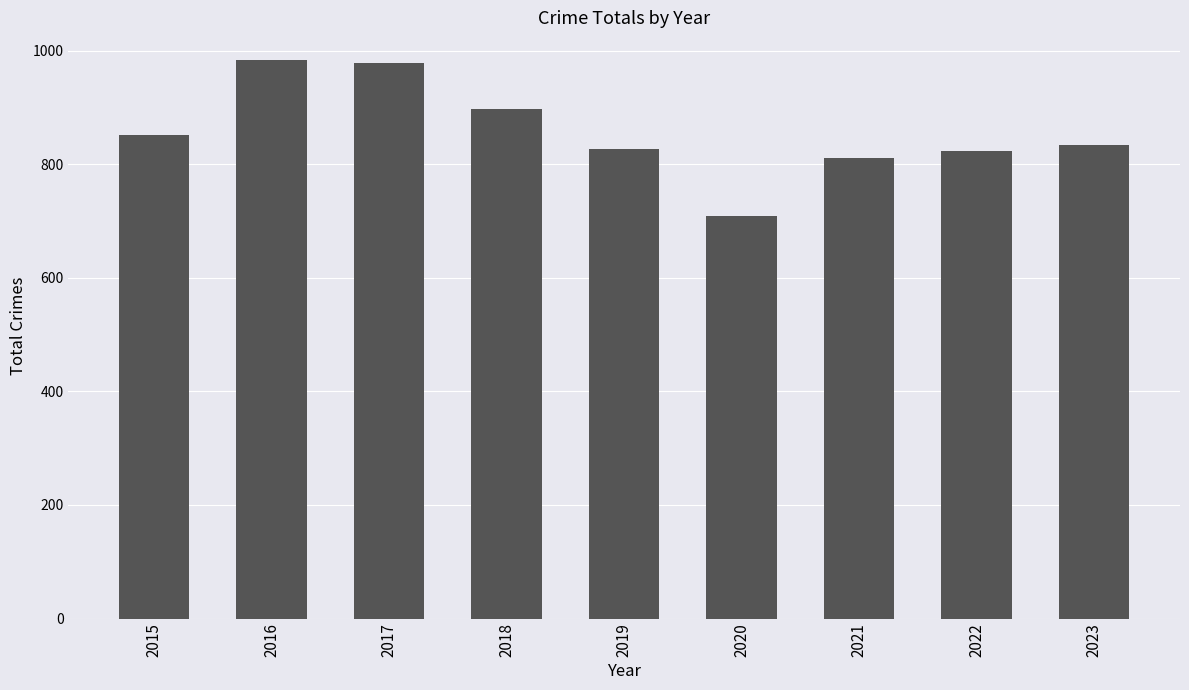

True or false: the data shows 823 at 2022.

True